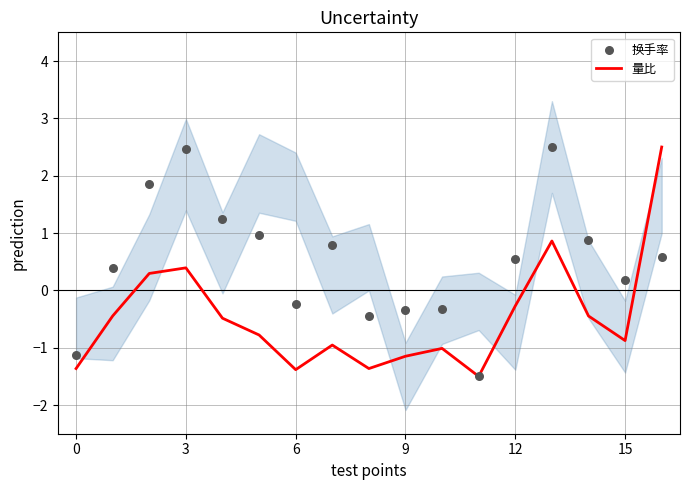

Which series has the largest Y range (max minus min)?

量比